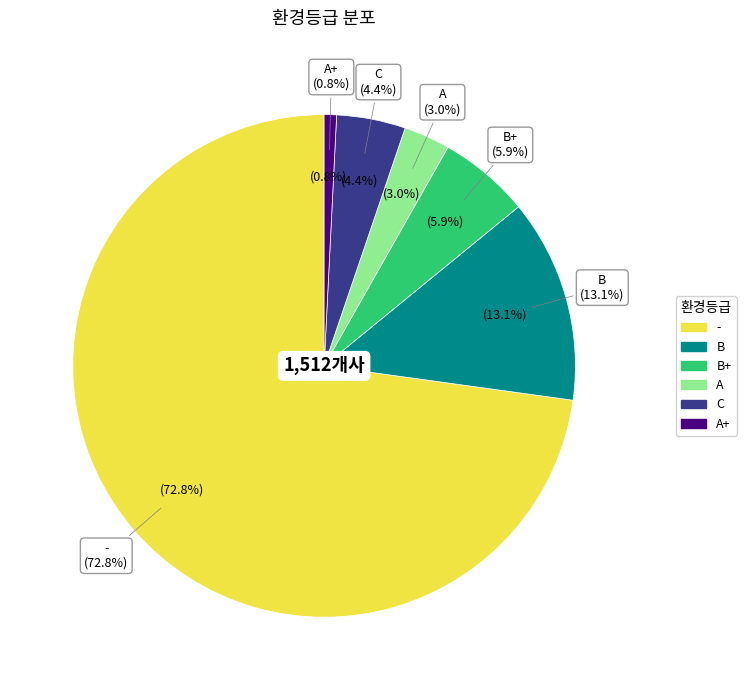

How many slices are in this pie chart?

6